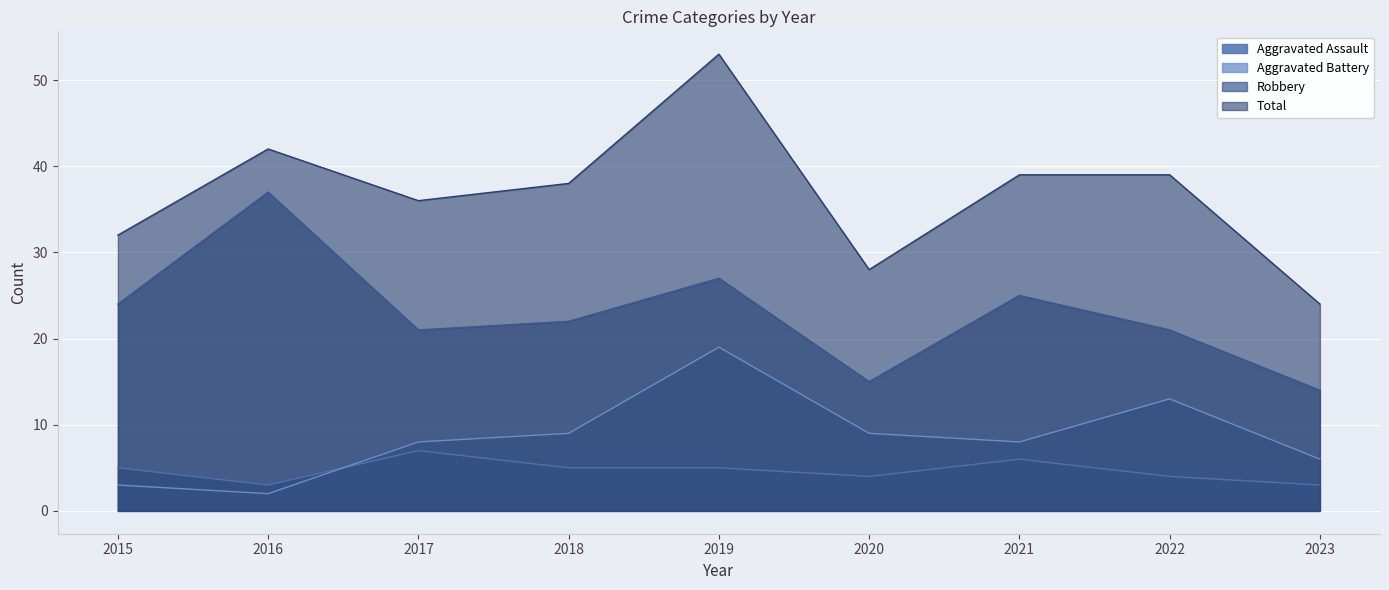

What is the value of the Total point at the 6th from the left?

28